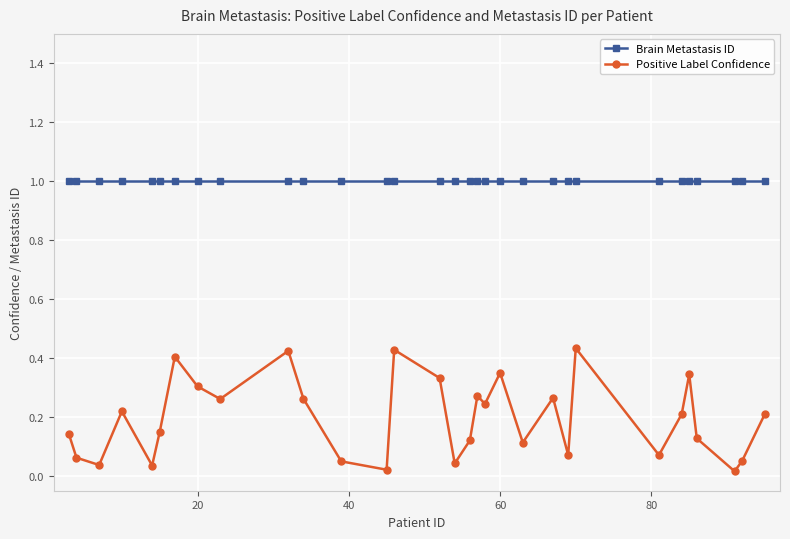

True or false: Brain Metastasis ID and Positive Label Confidence intersect in this chart.

False